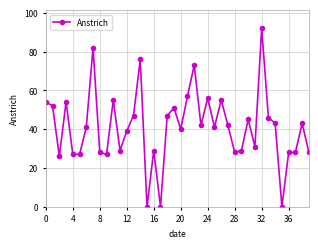

True or false: there are more than 2 points higher than both neighbors.

True